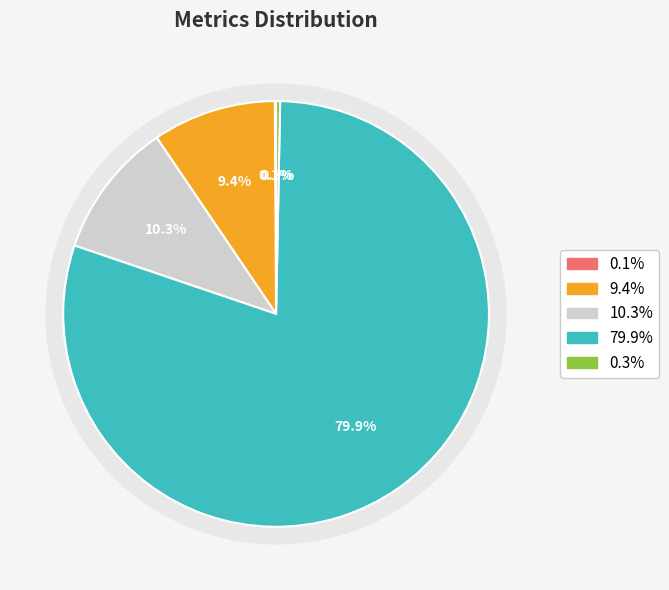

To the nearest percent, what is the combined percentage of Inference Time and MAPE?

10%